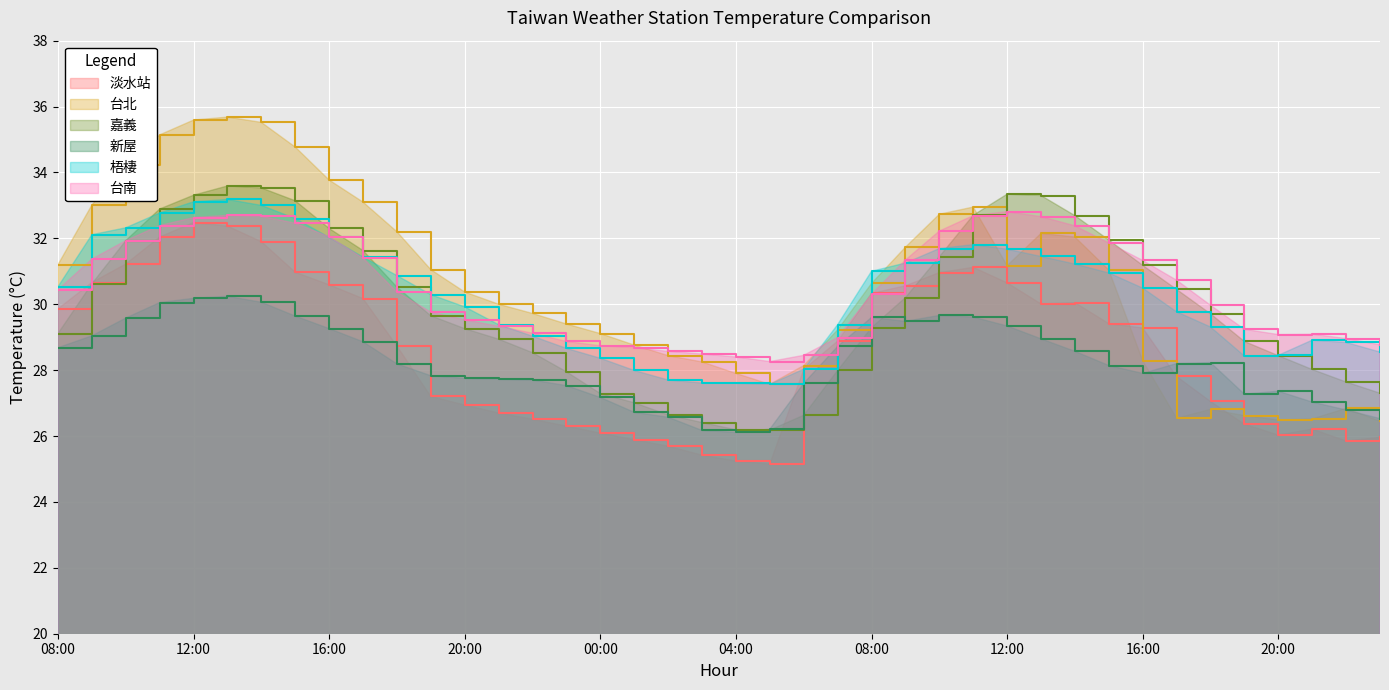

Does the chart display data point markers on the line(s)?

No